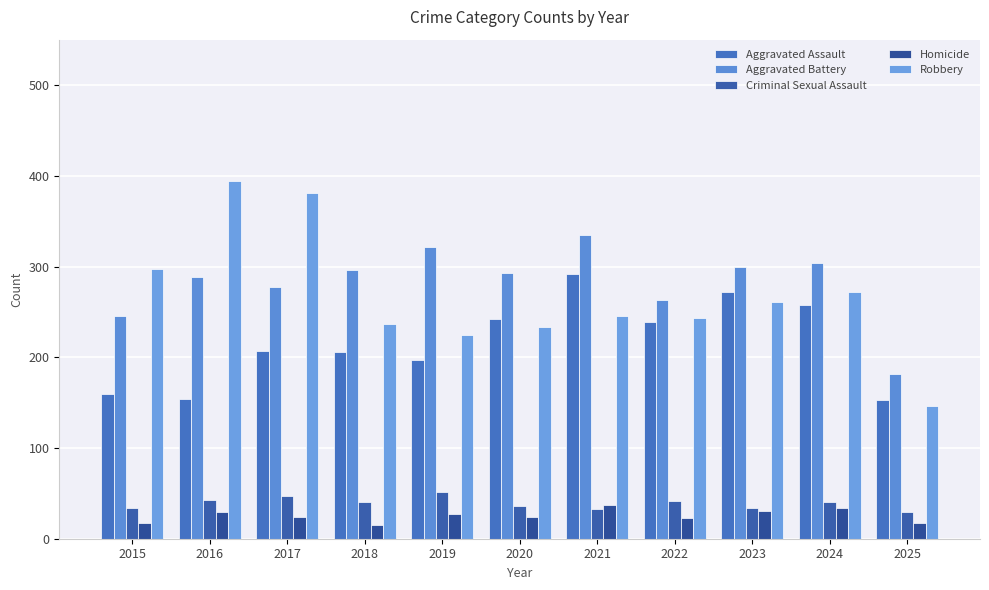

What is the difference between the second highest and minimum values in the Aggravated Assault series?

119